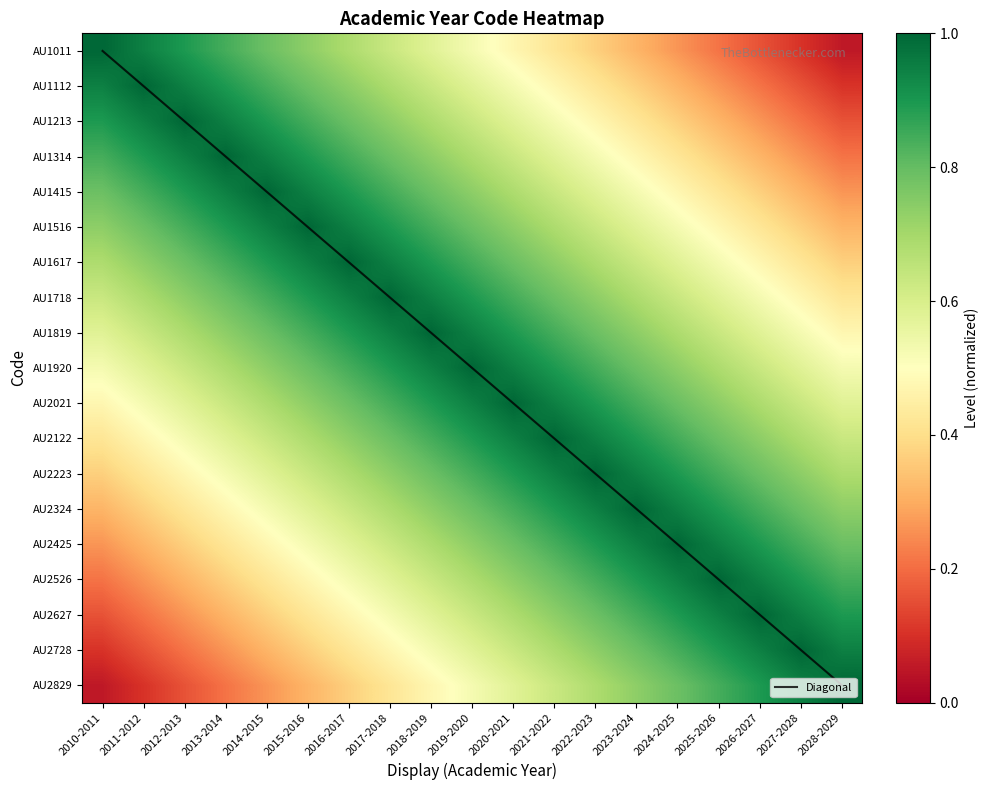

At 2023-2024, list the series in order from largest to smallest.

Diagonal, AU2324, AU2223, AU2425, AU2122, AU2526, AU2021, AU2627, AU1920, AU2728, AU1819, AU2829, AU1718, AU1617, AU1516, AU1415, AU1314, AU1213, AU1112, AU1011